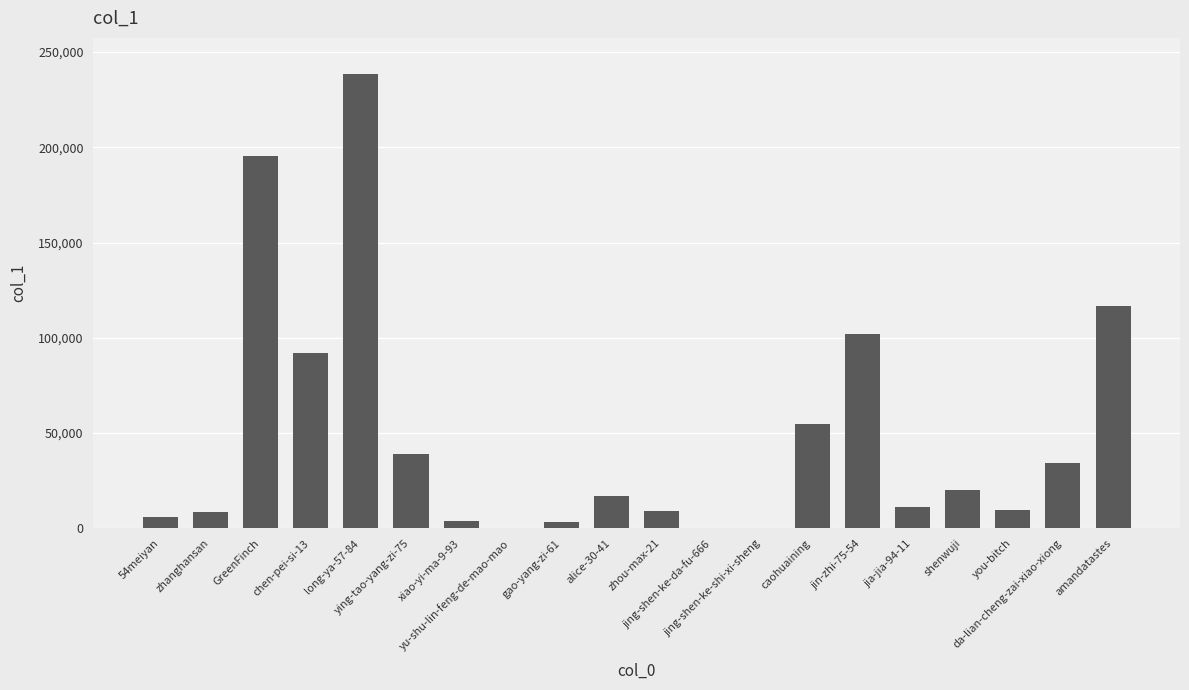

What is the sum of all values?

962528